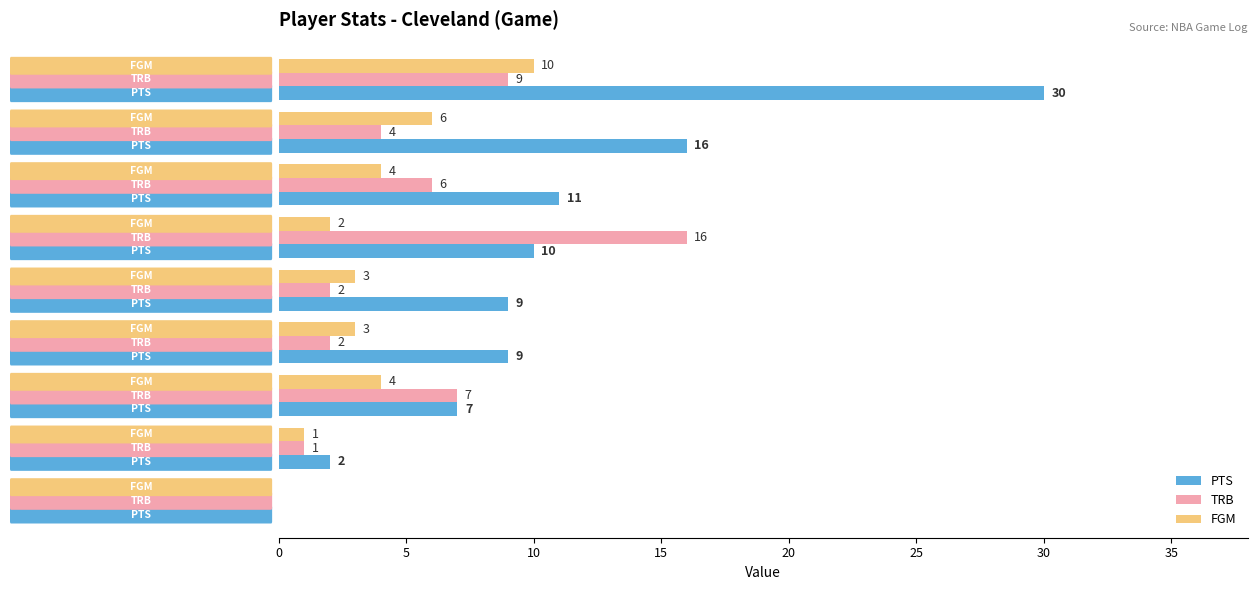

What is the total value across all series at Iman Shumpert?

26